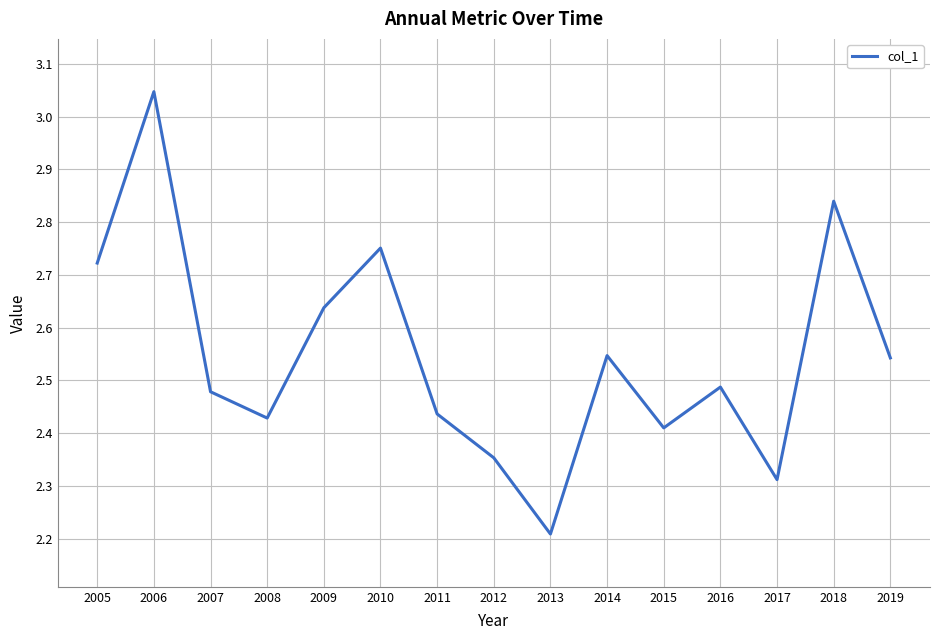

At which label is the value closest to 2?

2013